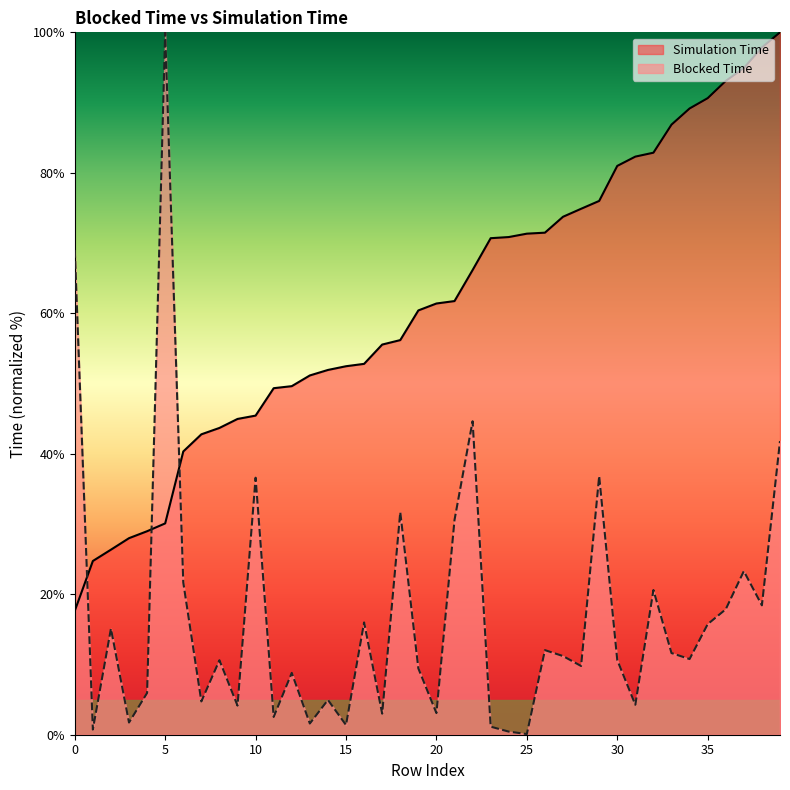

What is the total value across all series at 4?

34.9